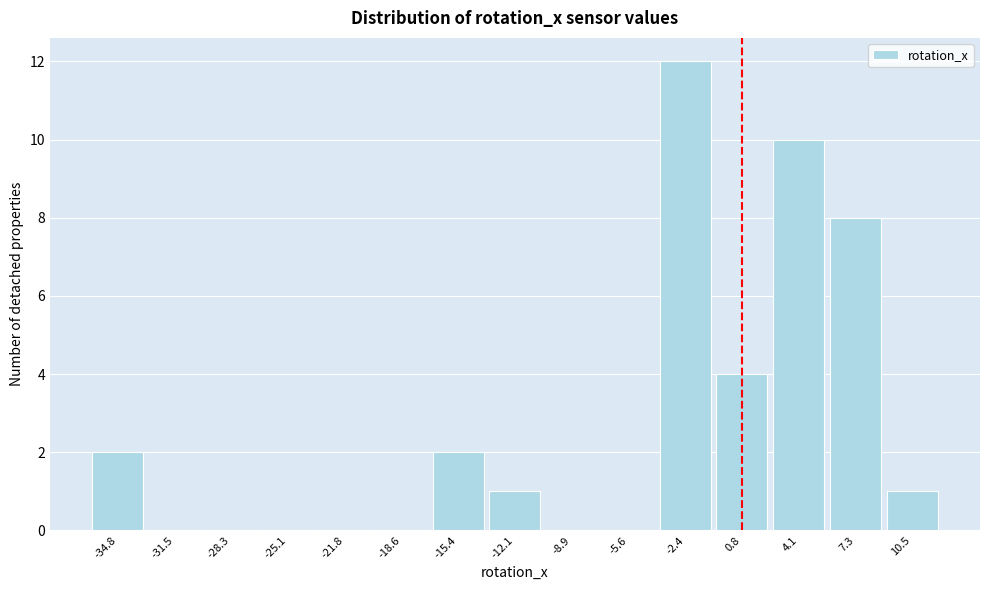

Reading left to right, transcribe all the data shown in this chart.

-34.8=2	-31.5=0	-28.3=0	-25.1=0	-21.8=0	-18.6=0	-15.4=2	-12.1=1	-8.9=0	-5.6=0	-2.4=12	0.8=4	4.1=10	7.3=8	10.5=1